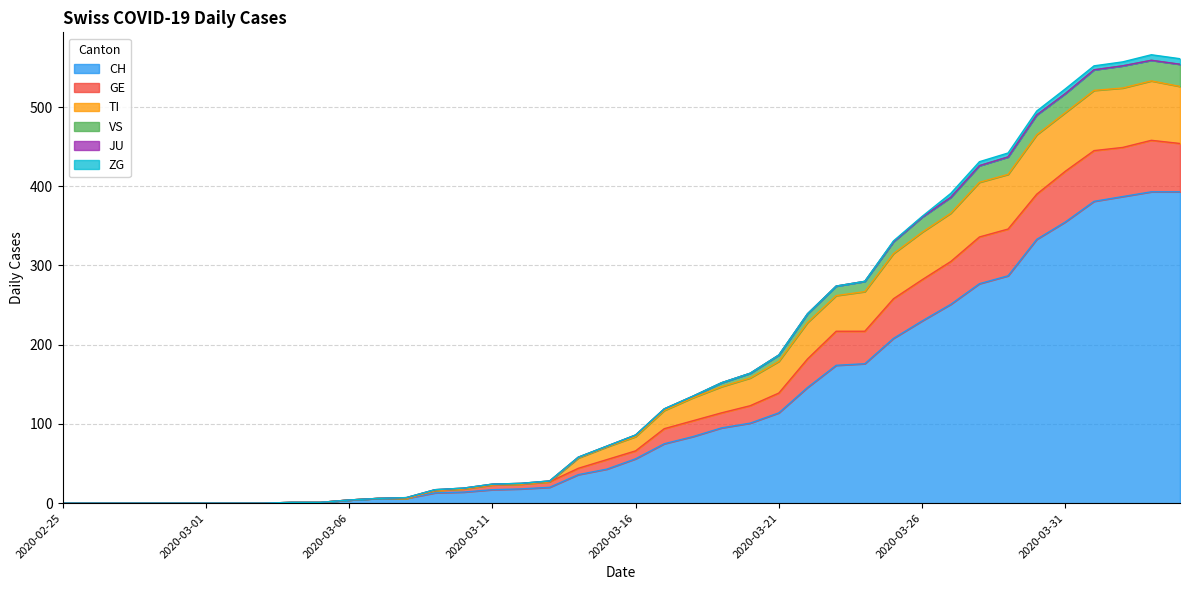

Where is CH nearest to the value 196?

2020-03-25